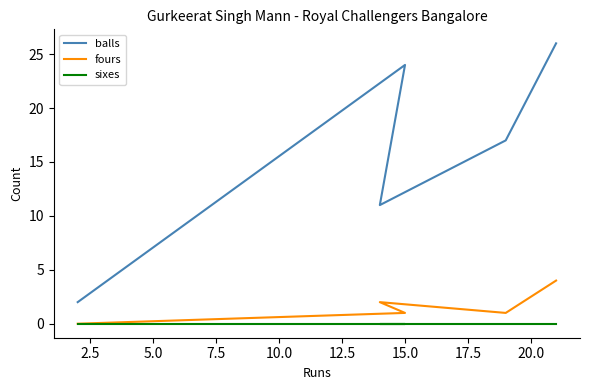

Rank the series by their maximum value, from highest to lowest.

balls, fours, sixes